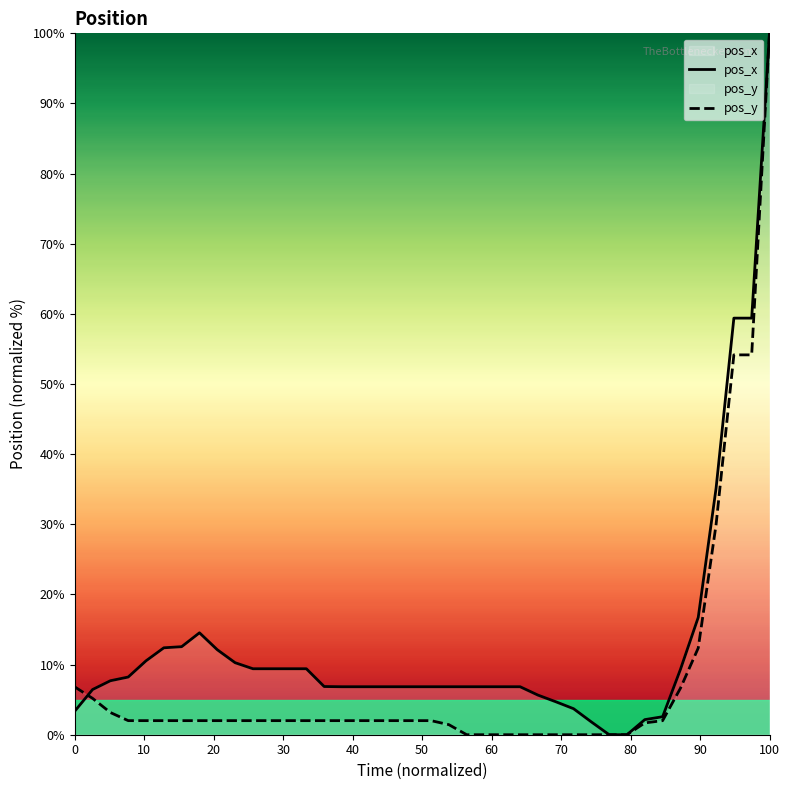

What is the difference between the maximum and minimum values in the pos_x series?

100.0